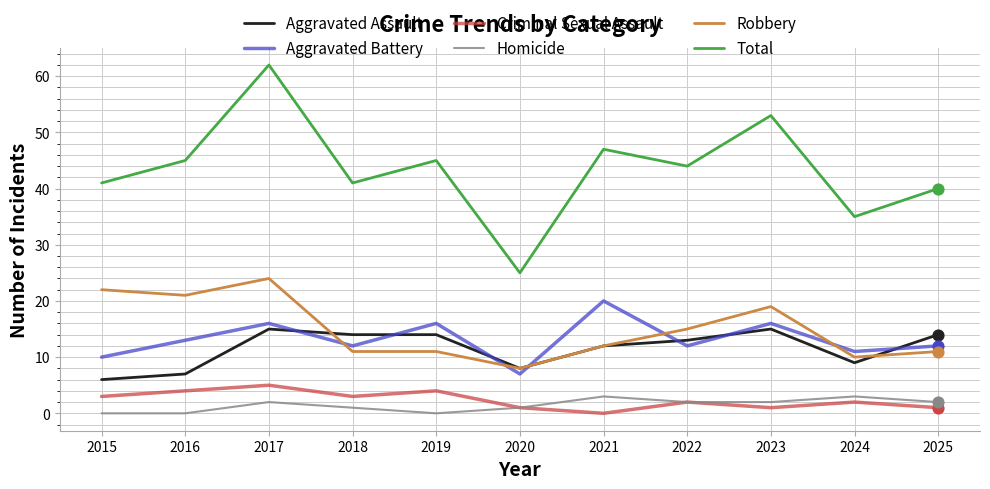

What are all the series names shown in the legend?

Aggravated Assault, Aggravated Battery, Criminal Sexual Assault, Homicide, Robbery, Total